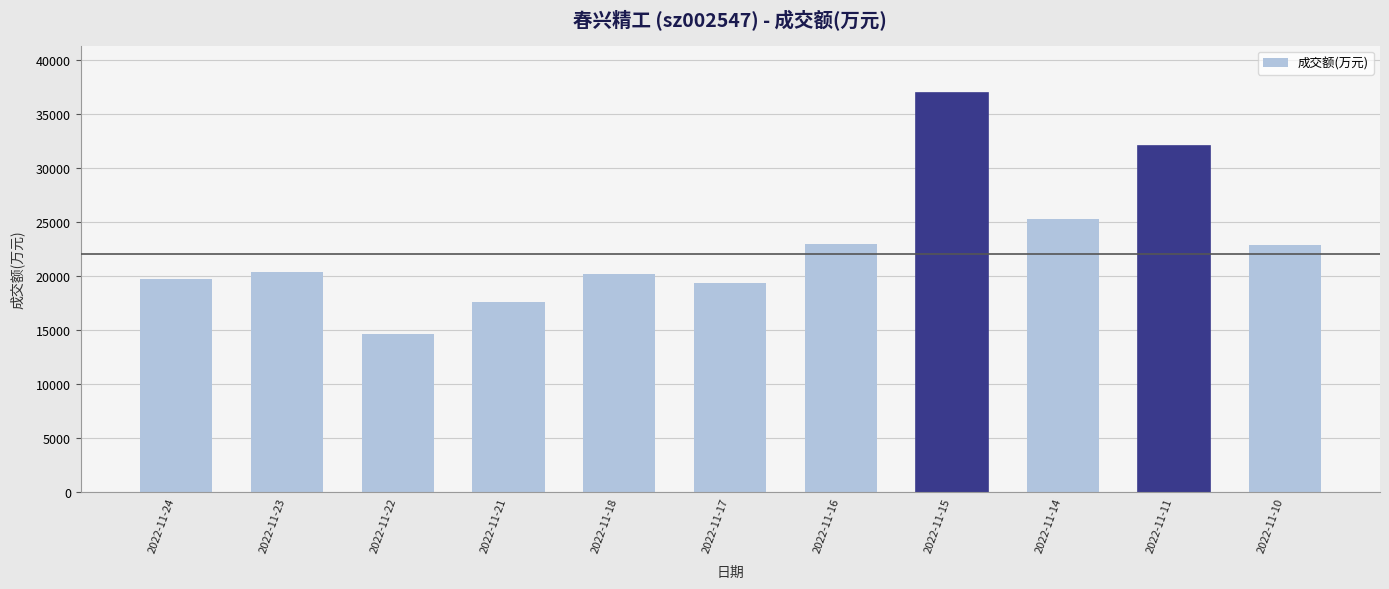

Are the bars grouped side by side (vs. stacked)?

No